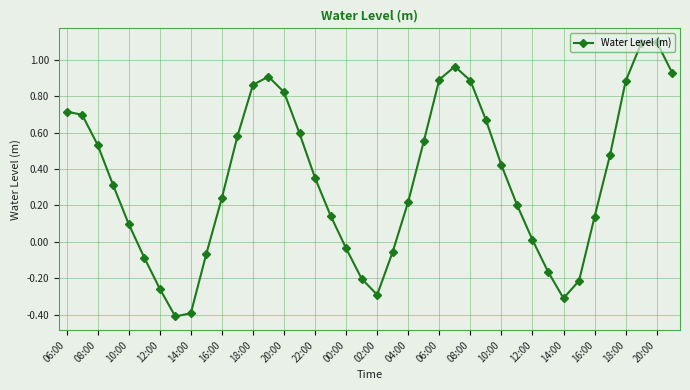

What is the value of the 4th point from the left?

0.3